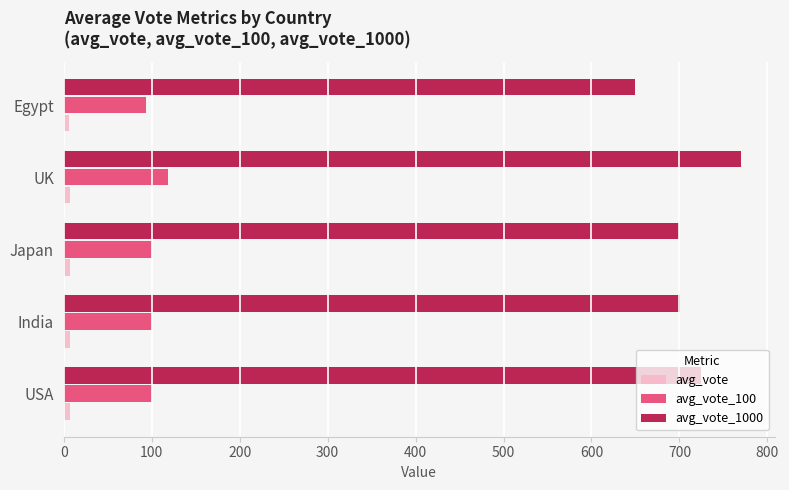

At which category is the sum across all series the highest?

UK